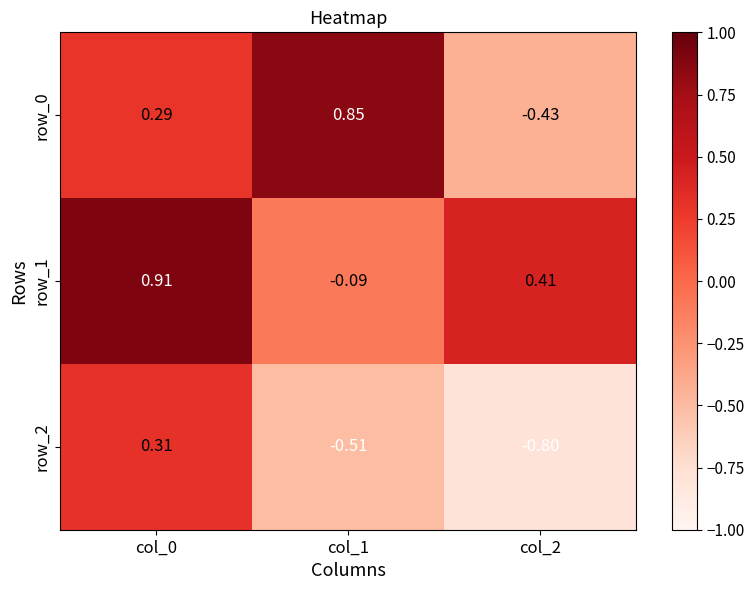

Which series changed the most between col_0 and col_2?

row_2